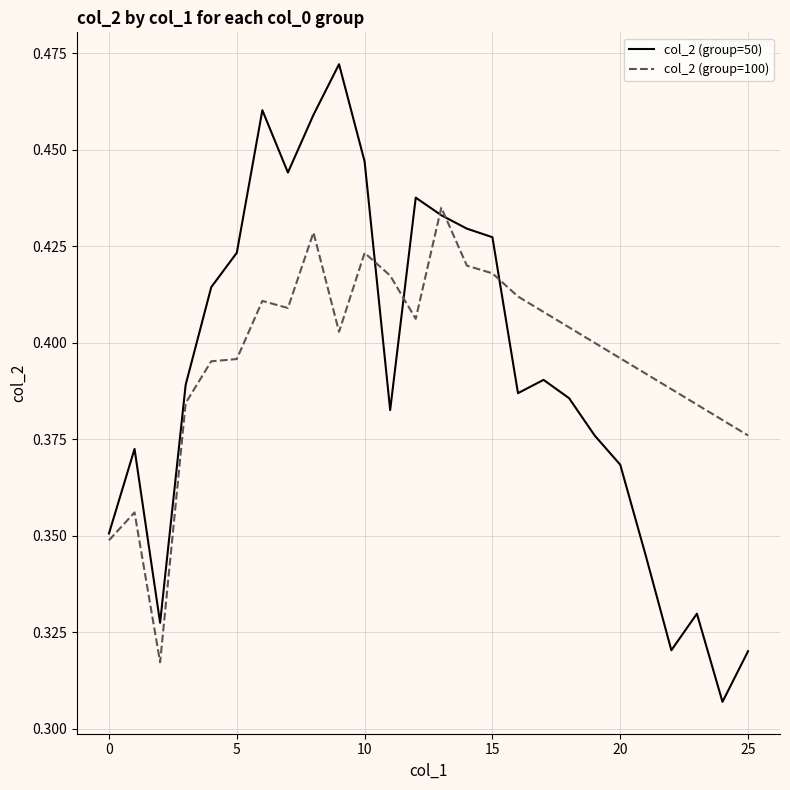

Rank the series by their maximum value, from highest to lowest.

col_2 (group=50), col_2 (group=100)